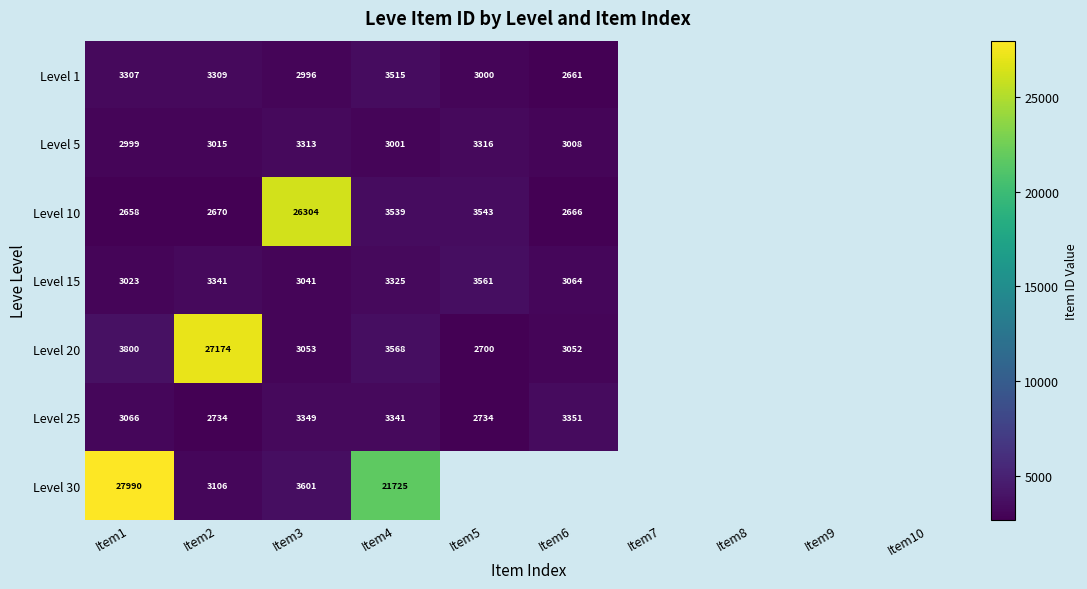

The value of Level 1 at Item6 is 2661. True or false?

True